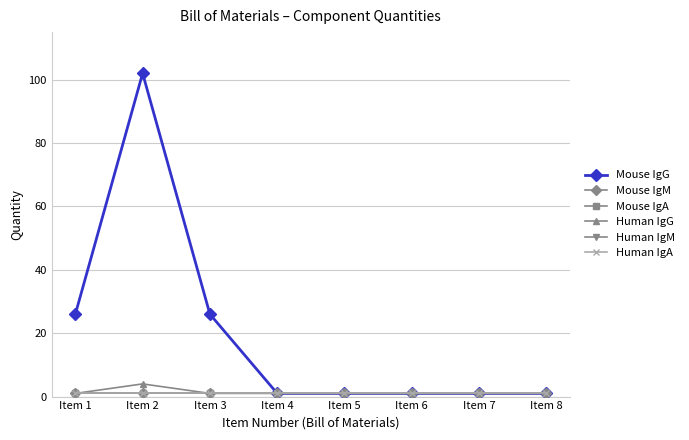

Is this an area chart (filled region under the line)?

No